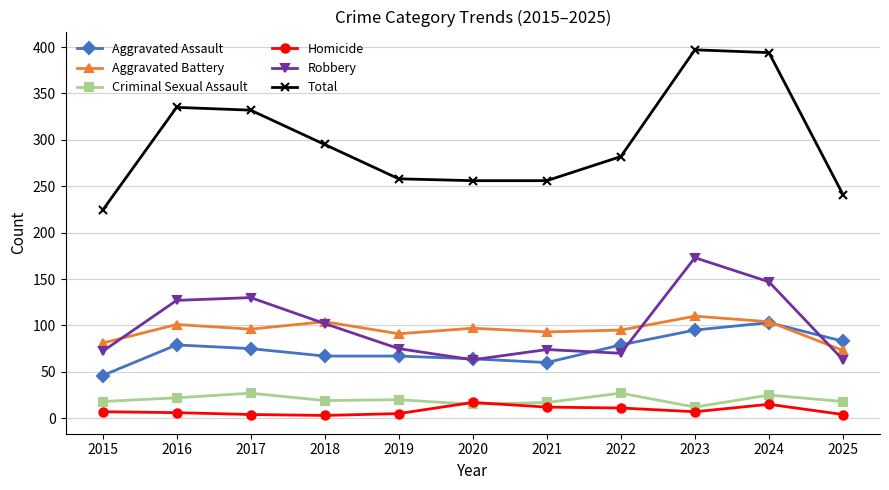

Where is the first local maximum for Aggravated Assault?

2016